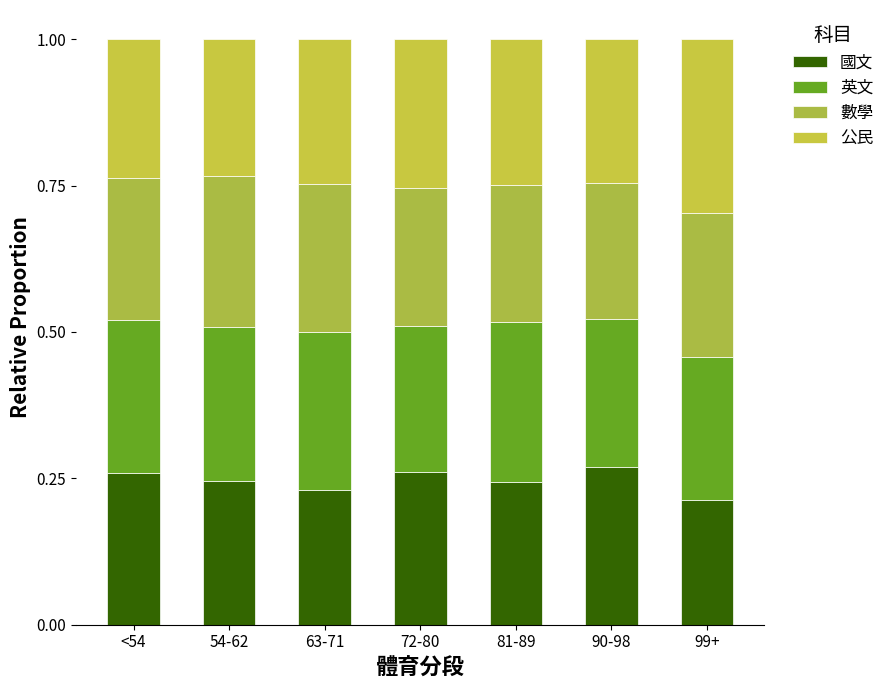

Count the number of categories in the chart.

7